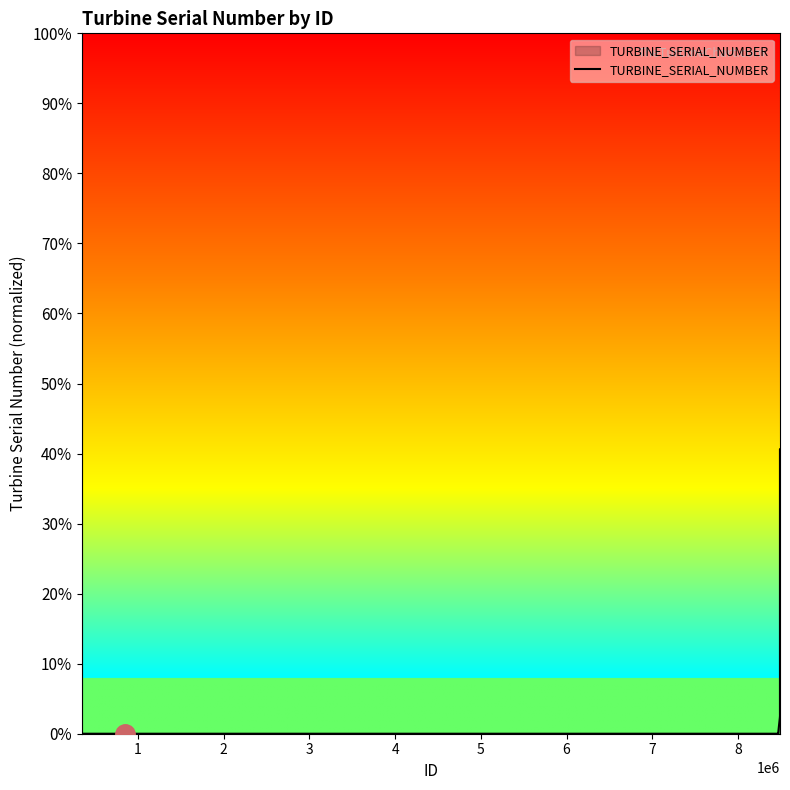

Is this an area chart (filled region under the line)?

Yes